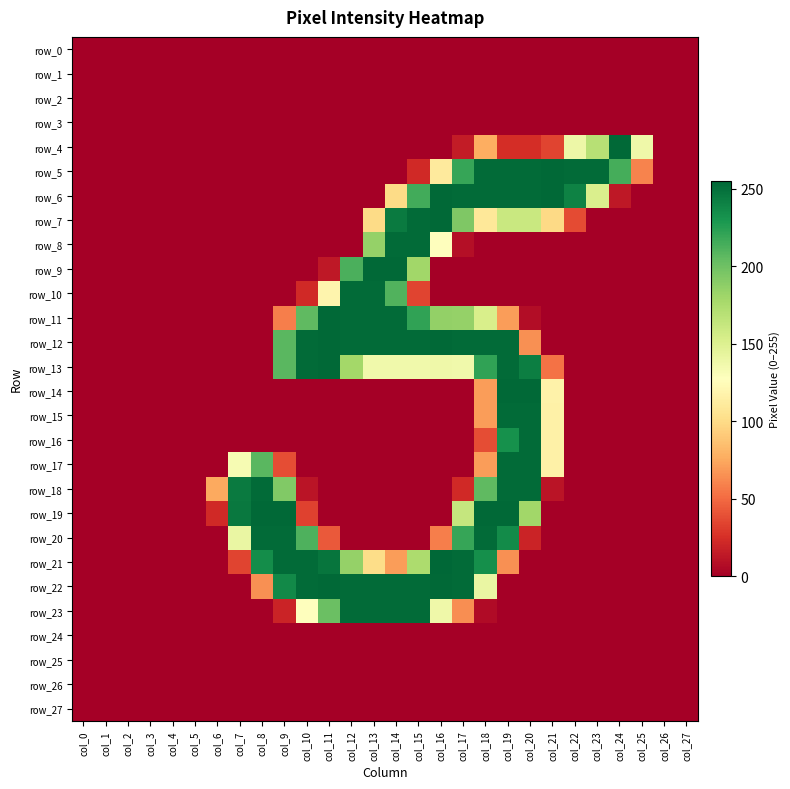

Rank the categories by row_8 value from lowest to highest.

col_0, col_1, col_2, col_3, col_4, col_5, col_6, col_7, col_8, col_9, col_10, col_11, col_12, col_18, col_19, col_20, col_21, col_22, col_23, col_24, col_25, col_26, col_27, col_17, col_16, col_13, col_14, col_15